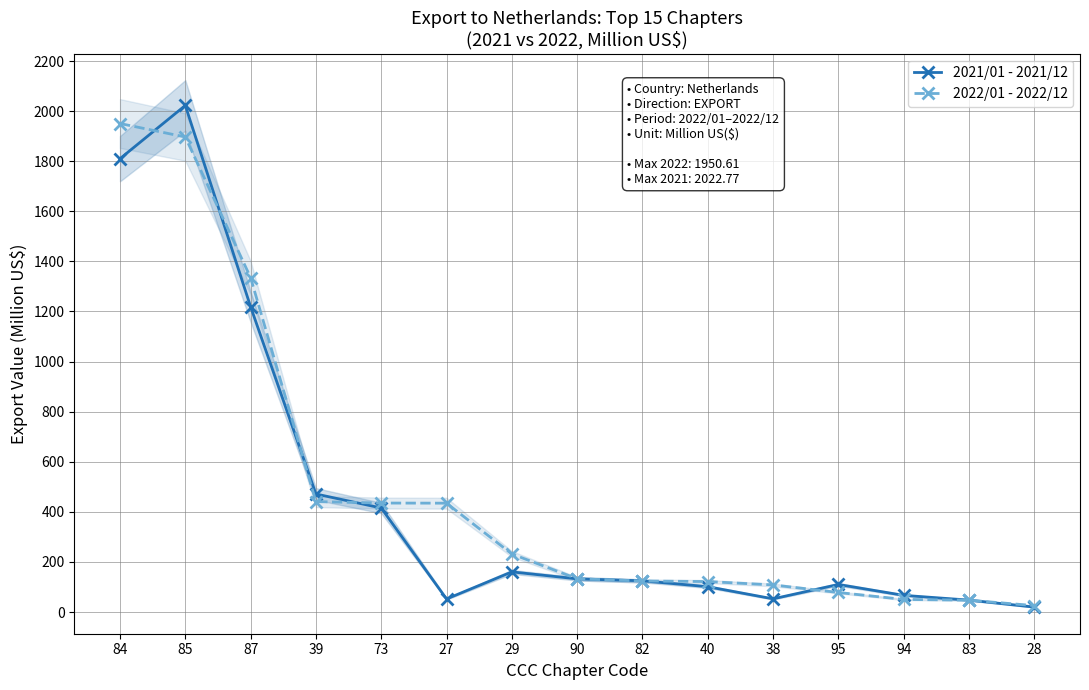

What is the sum of the 2021/01 - 2021/12 values at 38 and 87?

1271.6